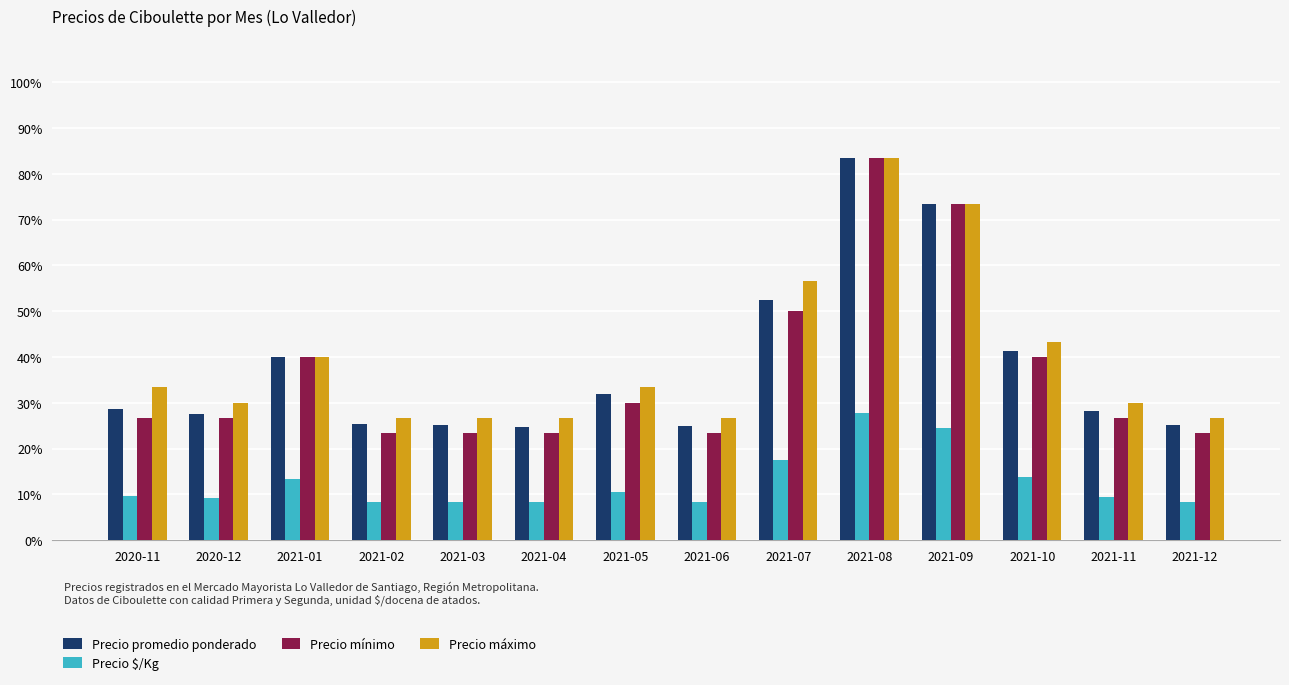

What is the lowest value of the Precio máximo series?

26.7